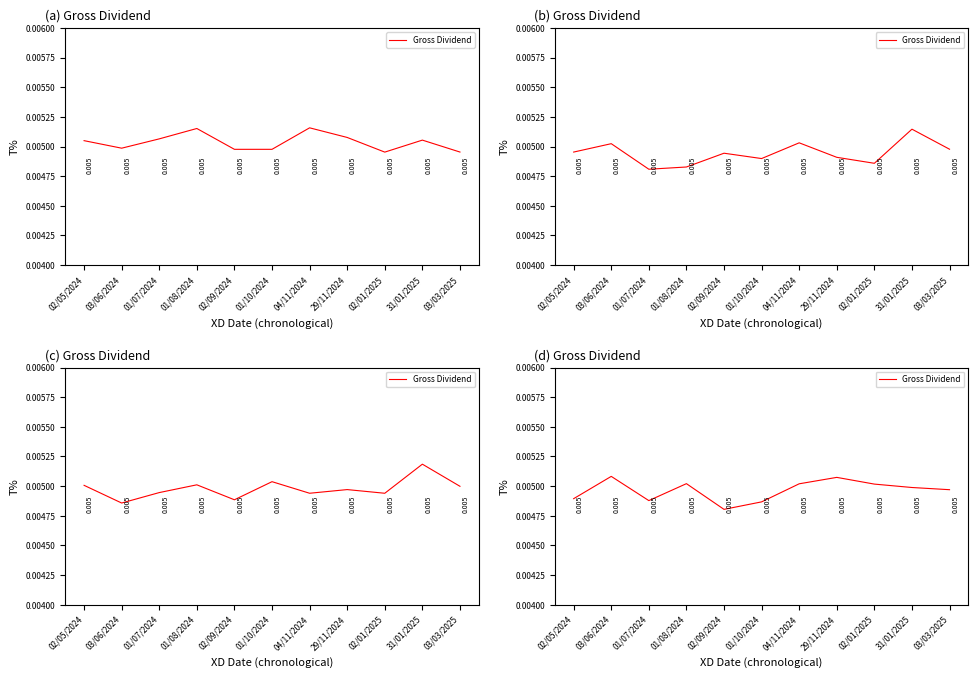

Which has a higher value, 29/11/2024 or 04/11/2024?

29/11/2024